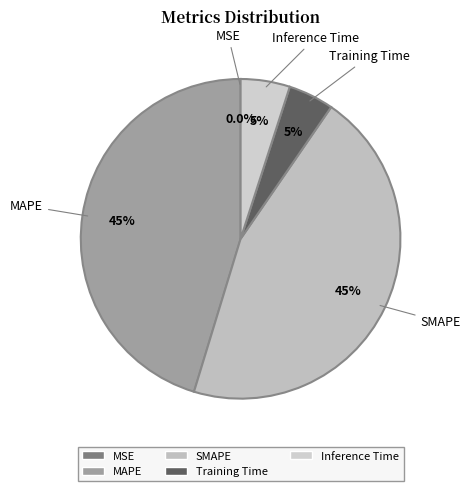

What percentage do Inference Time and MAPE together represent?

50.3%